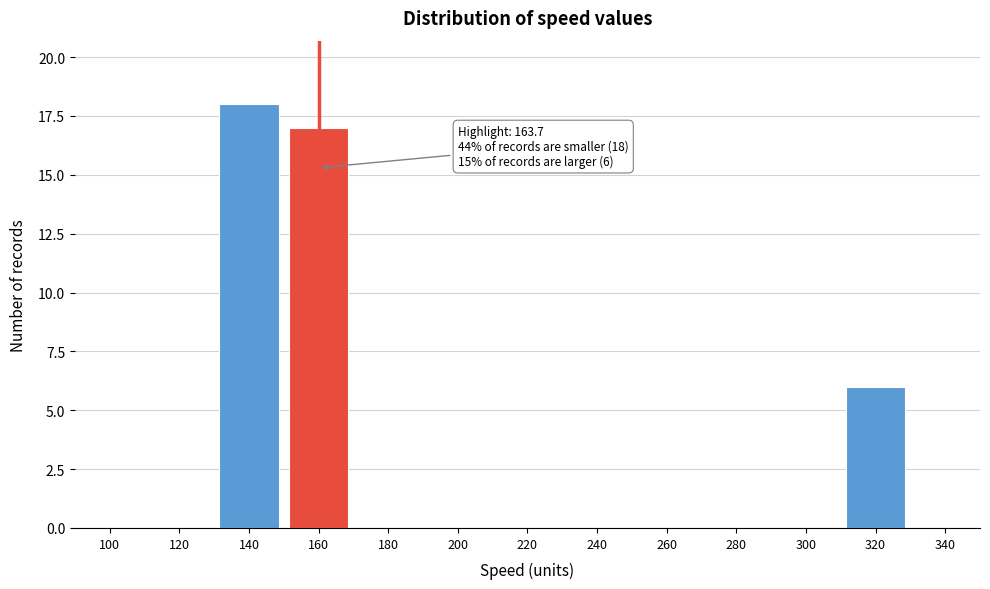

Reading left to right, transcribe all the data shown in this chart.

100=0	120=0	140=18	160=17	180=0	200=0	220=0	240=0	260=0	280=0	300=0	320=6	340=0